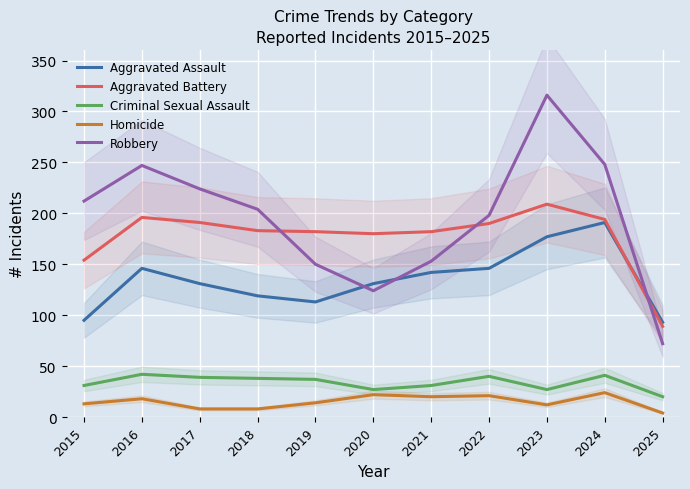

Is the value of Homicide at 2019 greater than the value of Aggravated Assault at 2017?

No